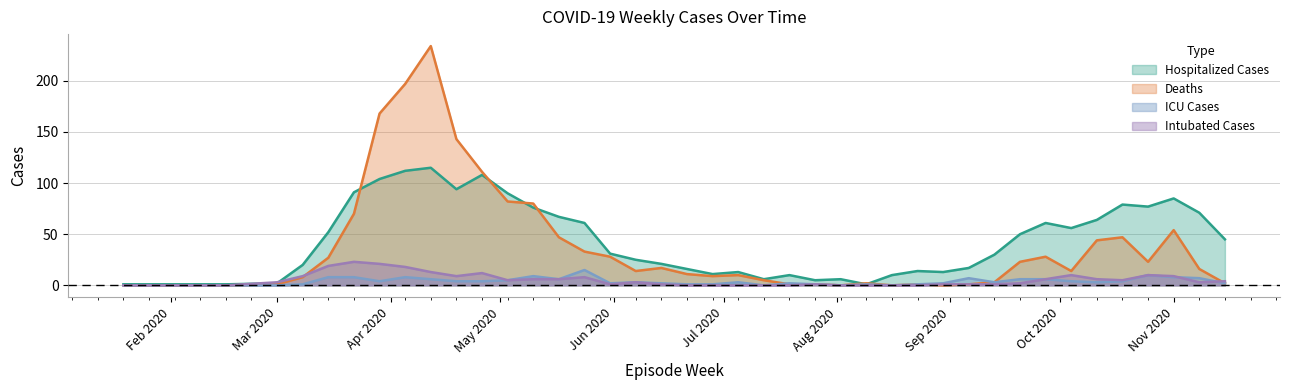

How many data points in ICU Cases are above 3?

19